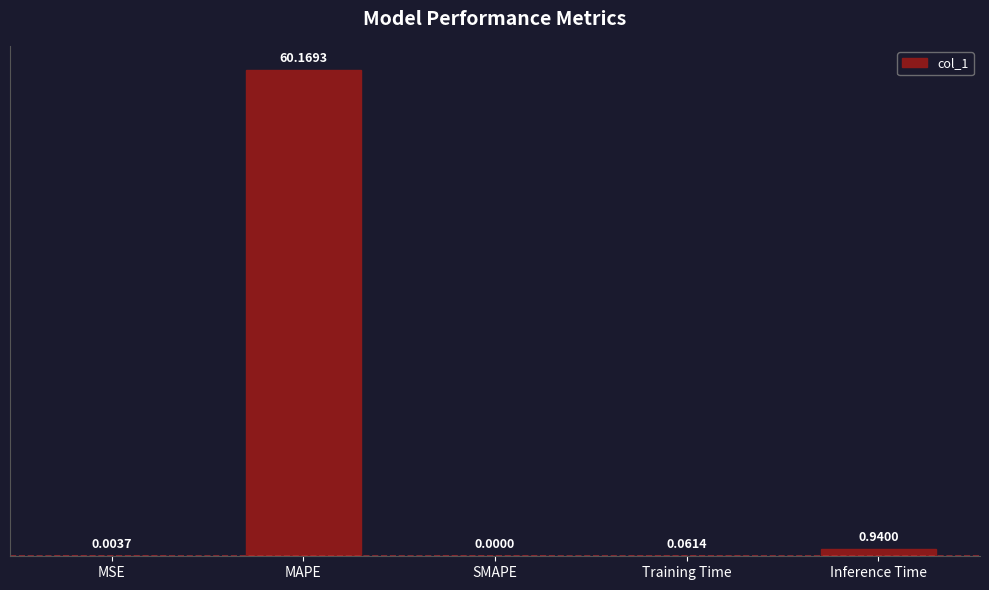

What is the change in value from MSE to Inference Time?

+0.9